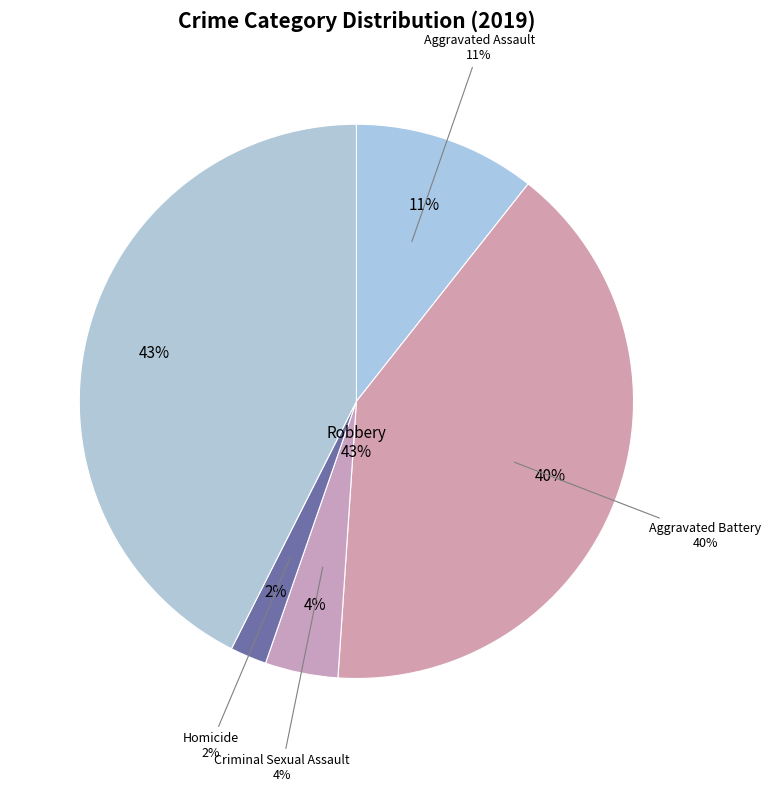

Is Criminal Sexual Assault the majority of the pie?

No